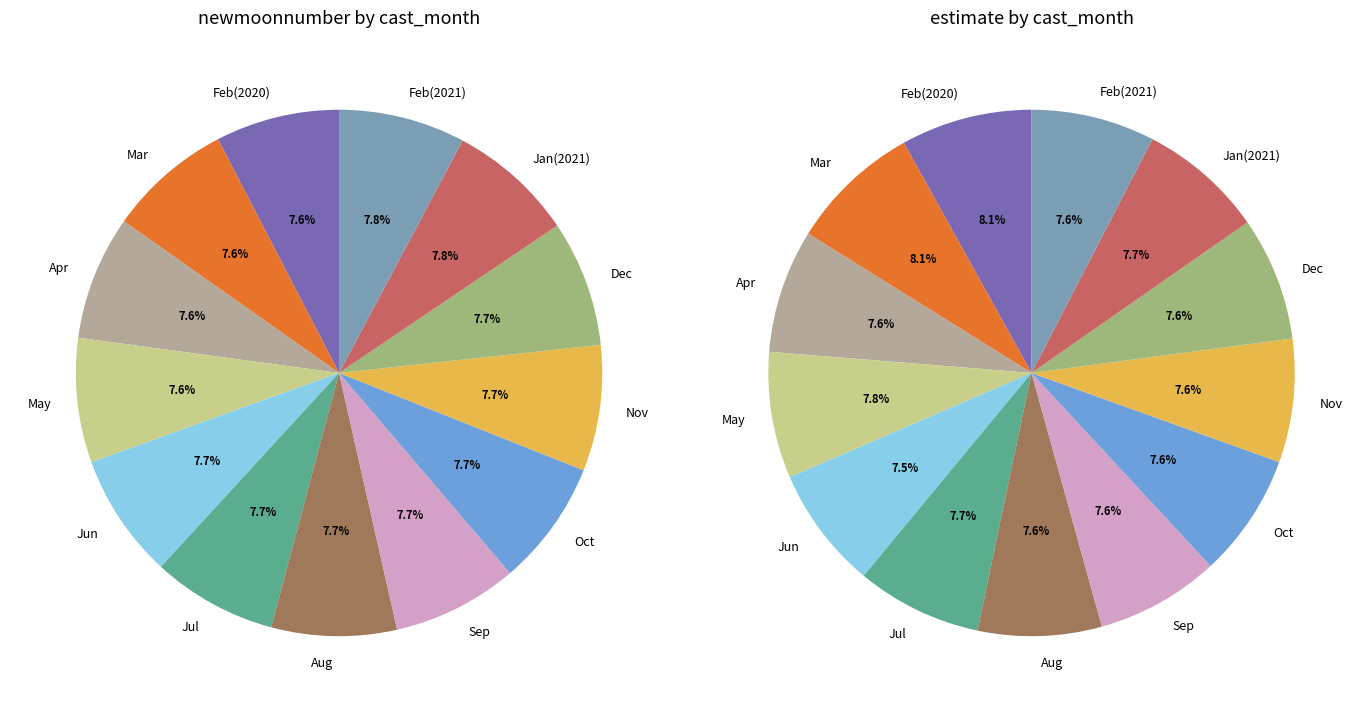

Is there a majority slice in this chart?

No